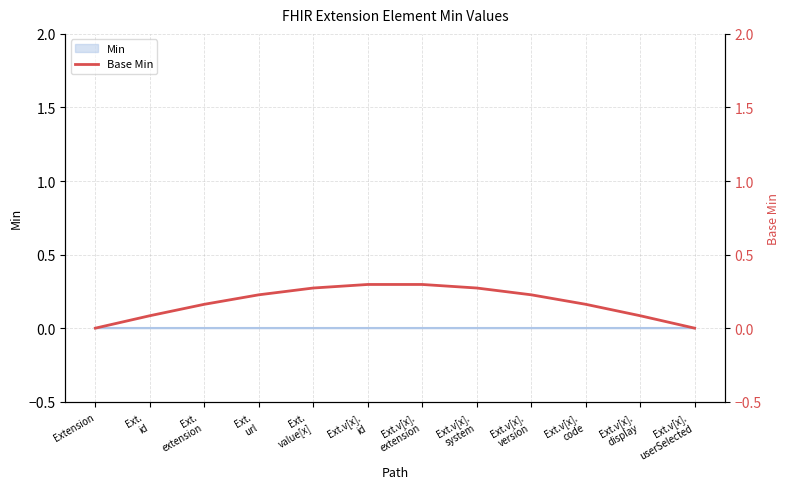

Rank the categories by value from highest to lowest.

Ext.v[x].
extension, Ext.v[x].
id, Ext.v[x].
system, Ext.
value[x], Ext.
url, Ext.v[x].
version, Ext.v[x].
code, Ext.
extension, Ext.
id, Ext.v[x].
display, Ext.v[x].
userSelected, Extension